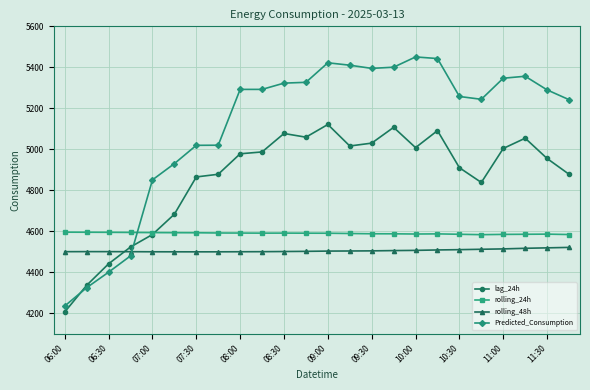

List the series in order of their peak value, lowest first.

rolling_48h, rolling_24h, lag_24h, Predicted_Consumption